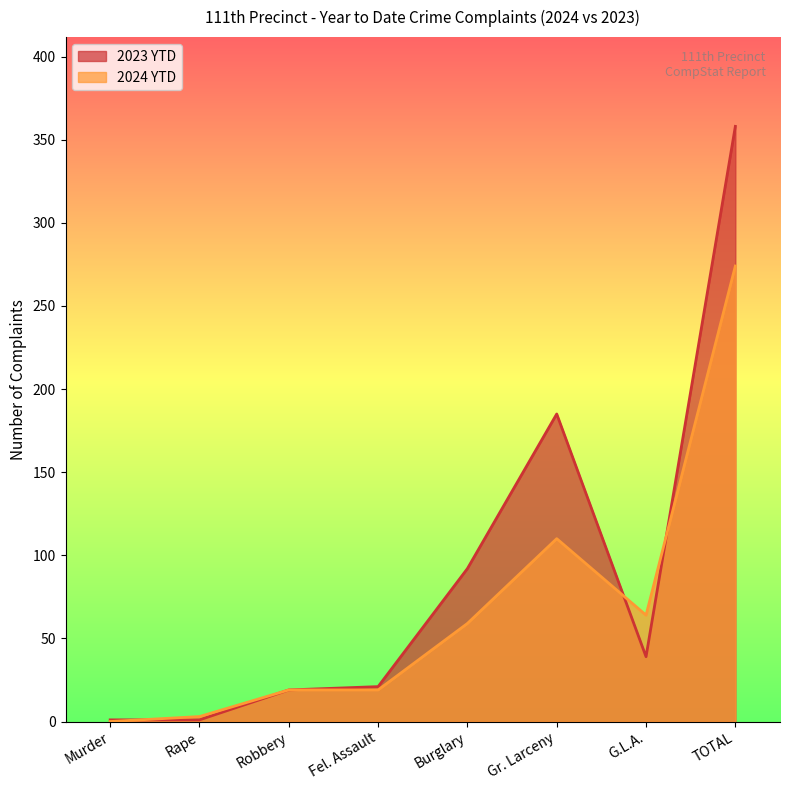

What are all the series names shown in the legend?

2023 YTD, 2024 YTD